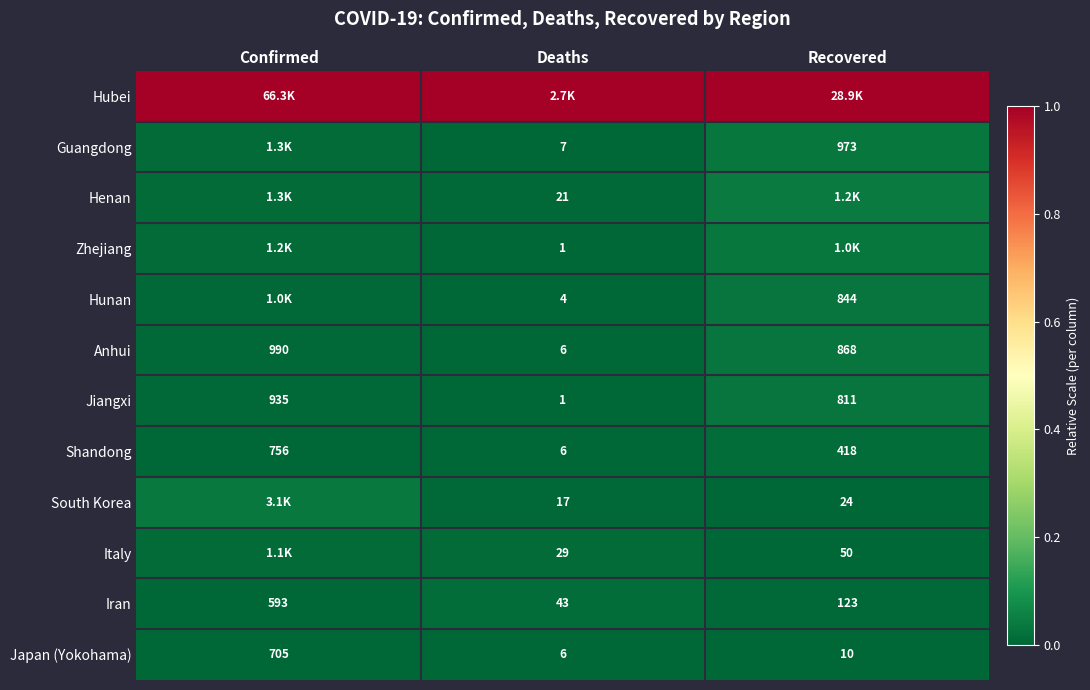

Is the value of Guangdong at Deaths greater than the value of Jiangxi at Deaths?

Yes